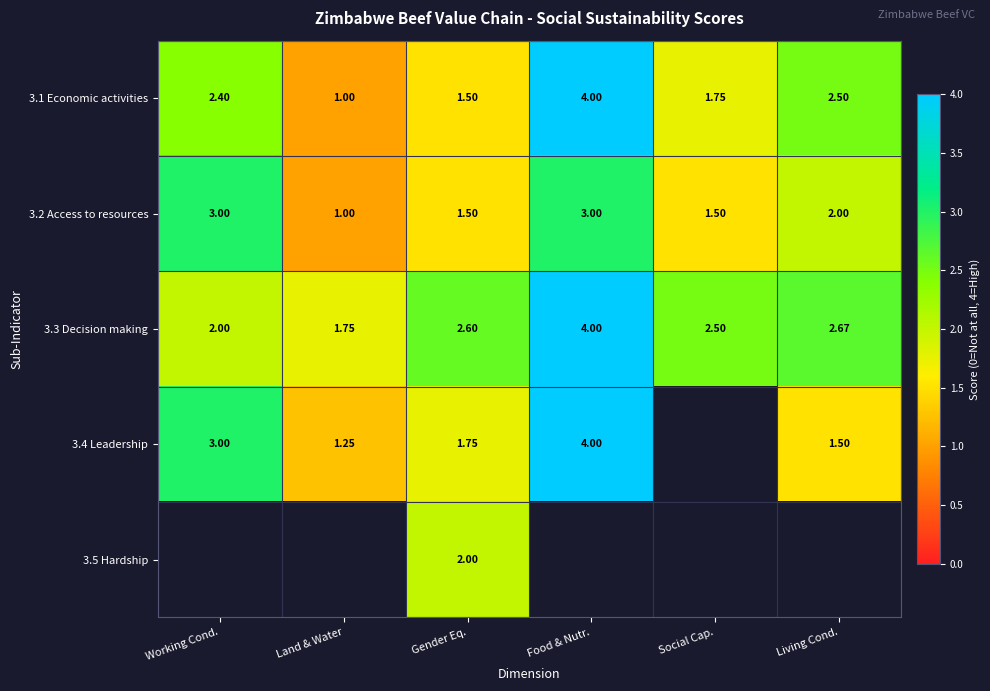

How many data points does each series have?

6